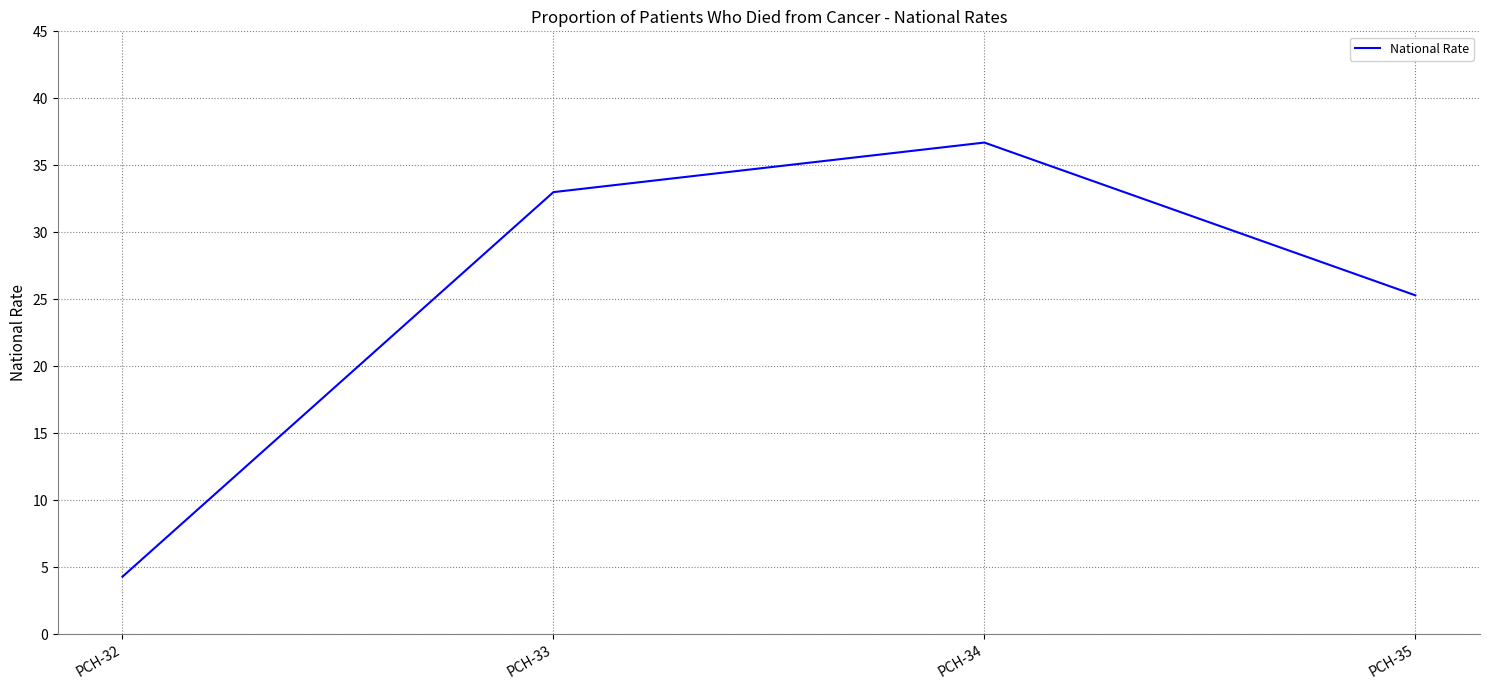

How many series are shown in this chart?

1